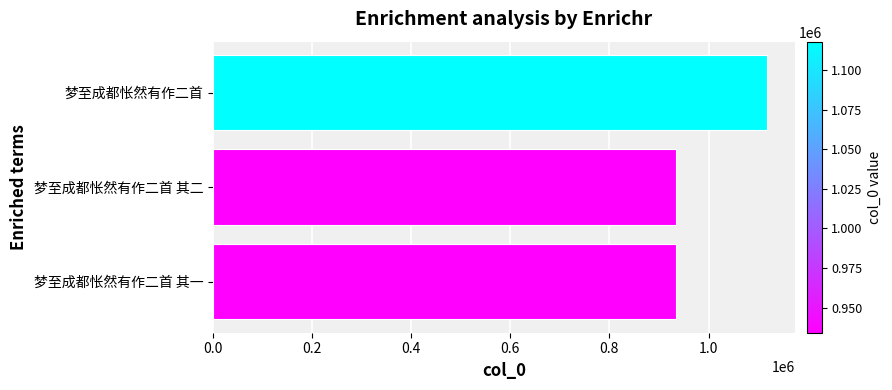

Approximately how many times larger is the value at 梦至成都怅然有作二首 其一 compared to 梦至成都怅然有作二首?

0.8